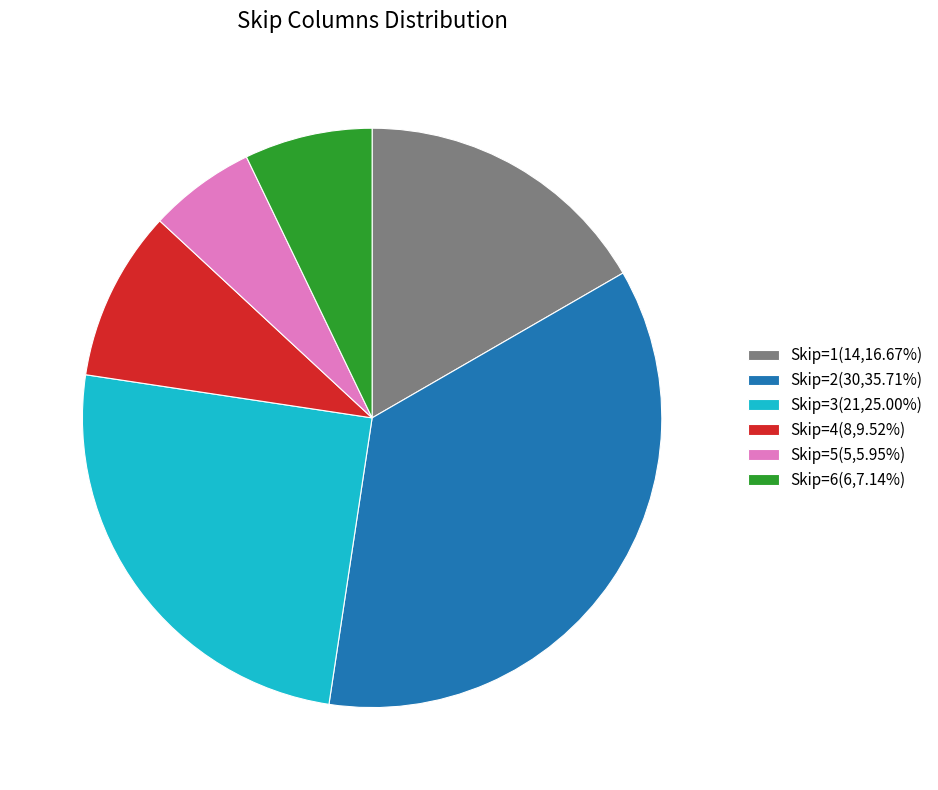

Is Skip=6(6,7.14%) the majority of the pie?

No